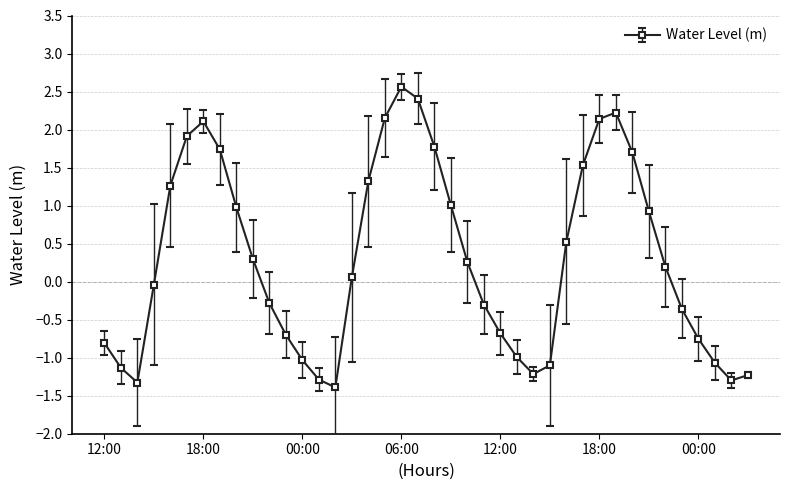

How many lines are shown in the chart?

1